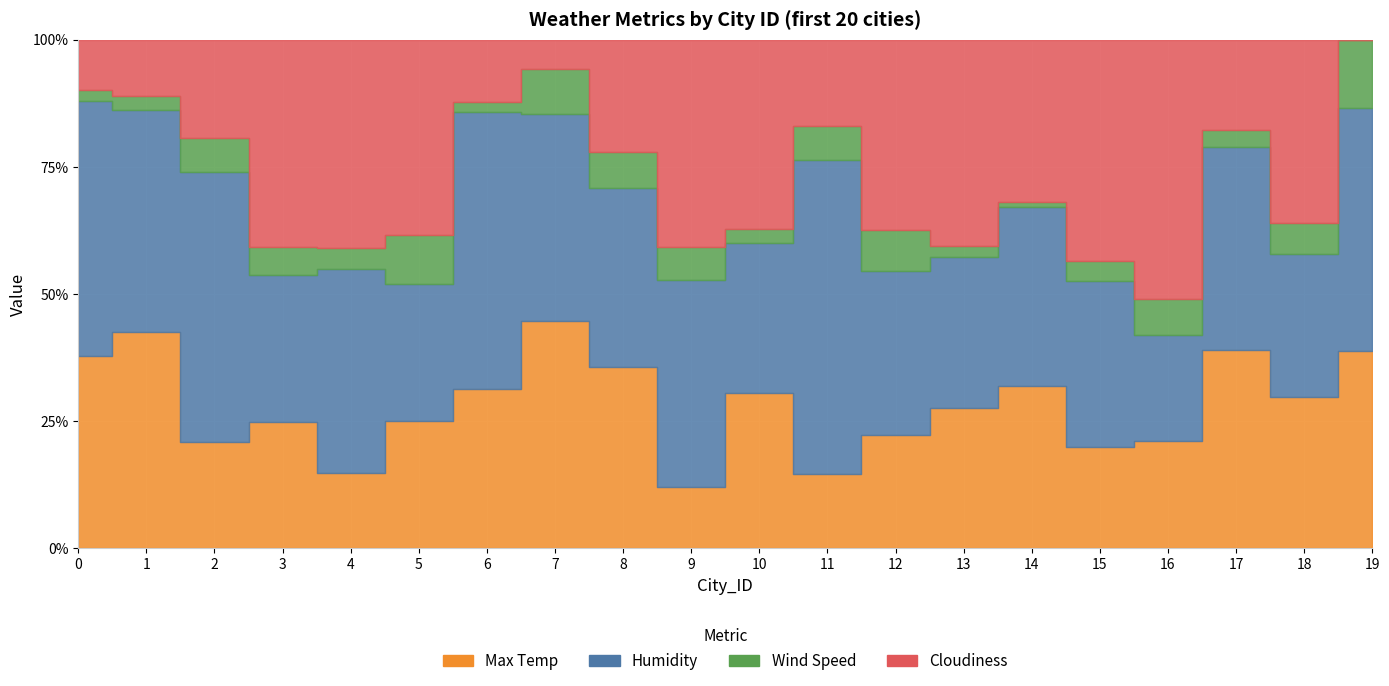

Rank the series at 1 from lowest to highest value.

Wind Speed, Cloudiness, Max Temp, Humidity